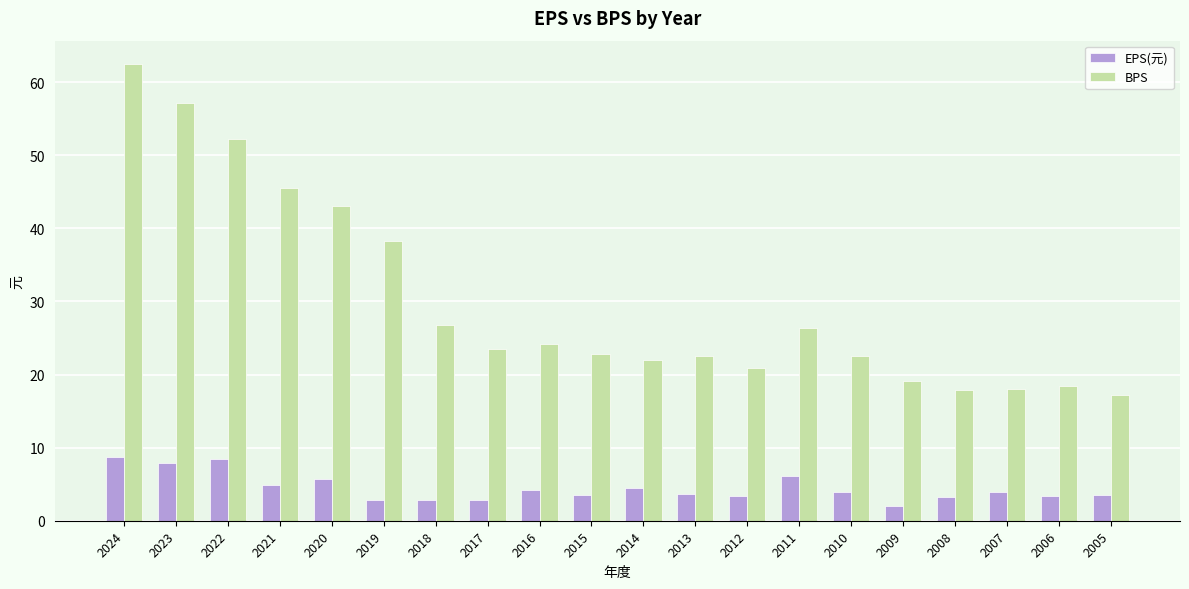

True or false: BPS has a value of 22.0 at 2014.

True